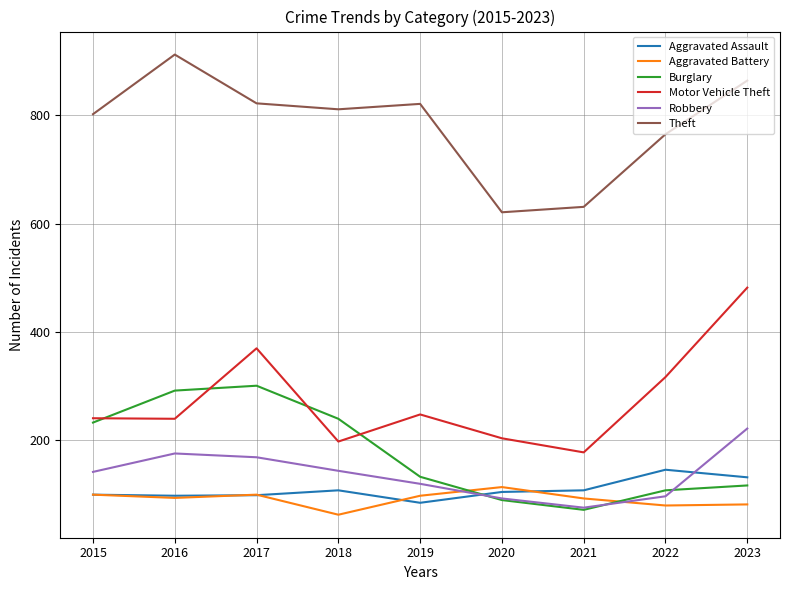

The value of Motor Vehicle Theft at 2022 is 317. True or false?

True